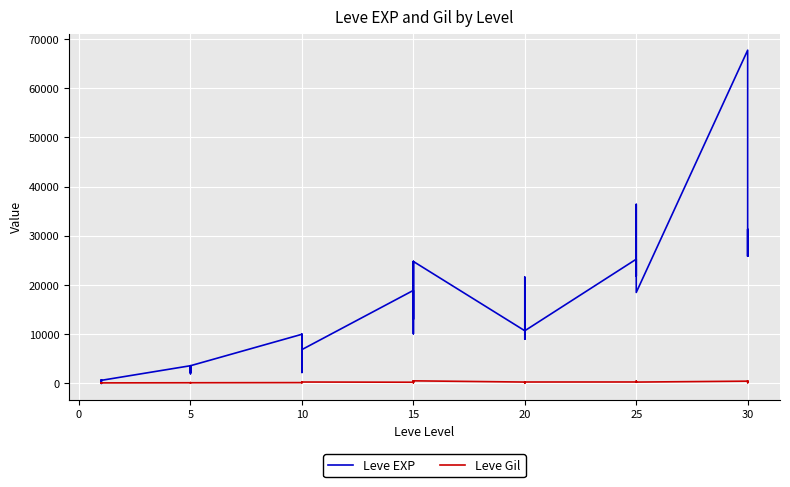

The value of Leve Gil at 10 is 250. True or false?

True